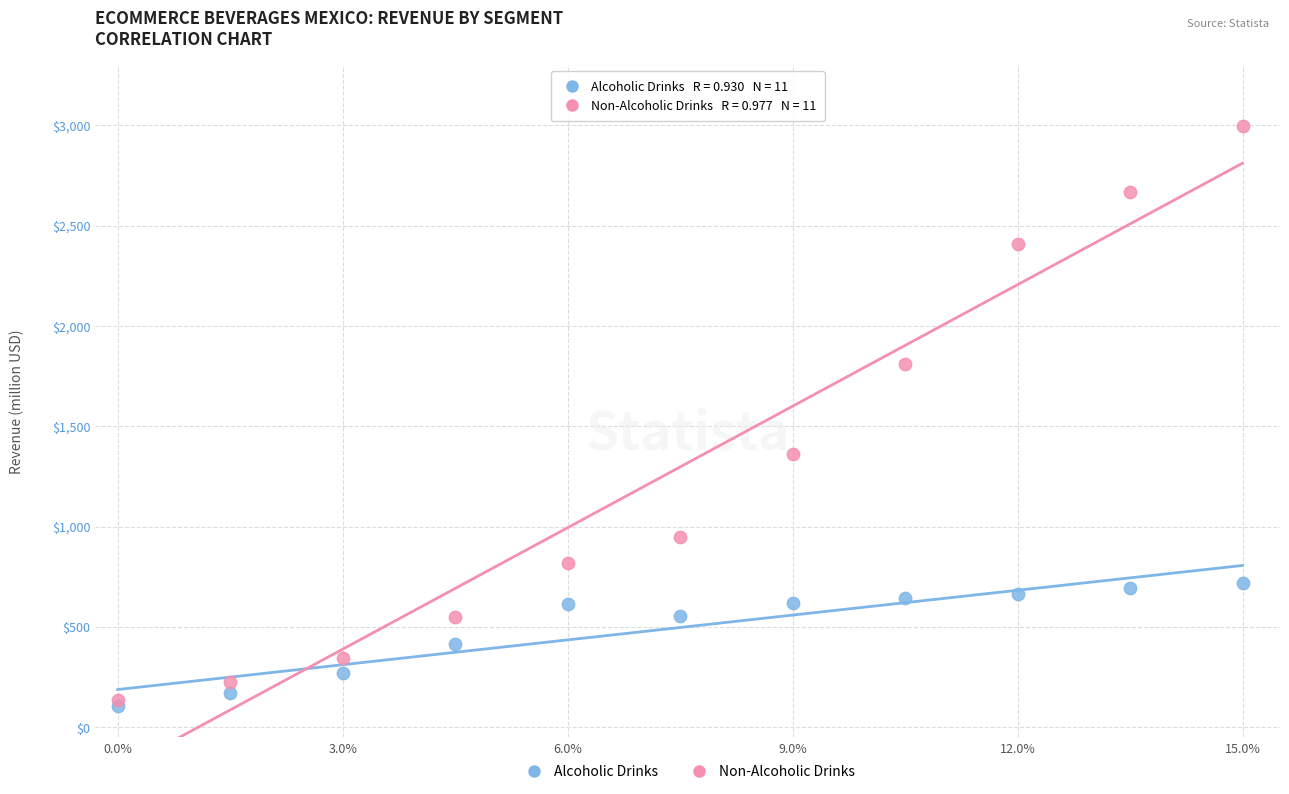

Which series reaches the minimum Y coordinate?

Alcoholic Drinks